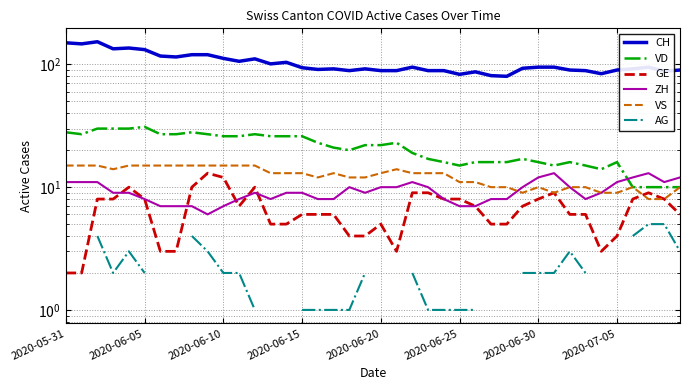

What is the value of the ZH point at the 37th from the left?

12.0